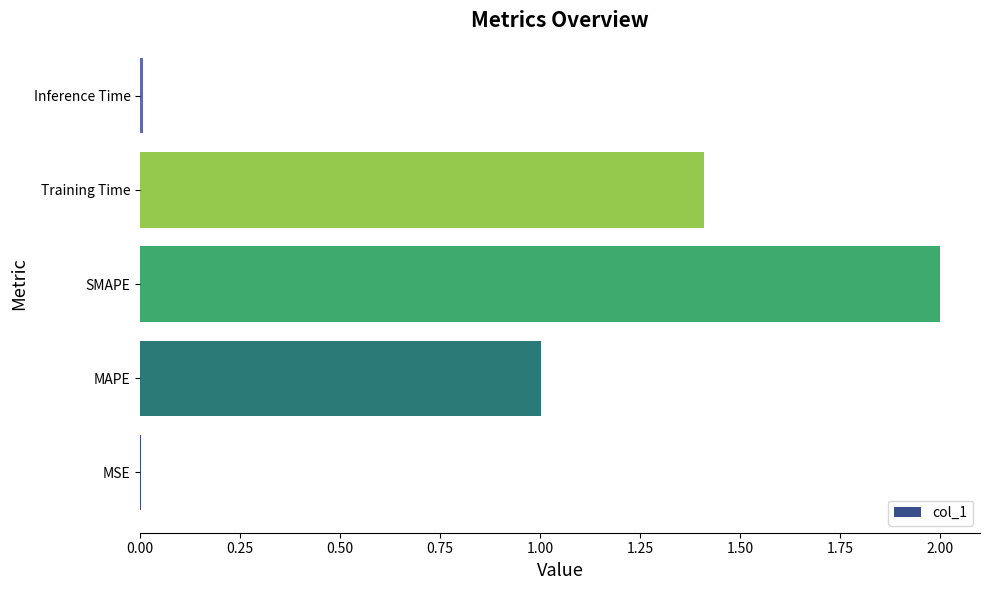

True or false: the data shows 1.4 at Training Time.

True